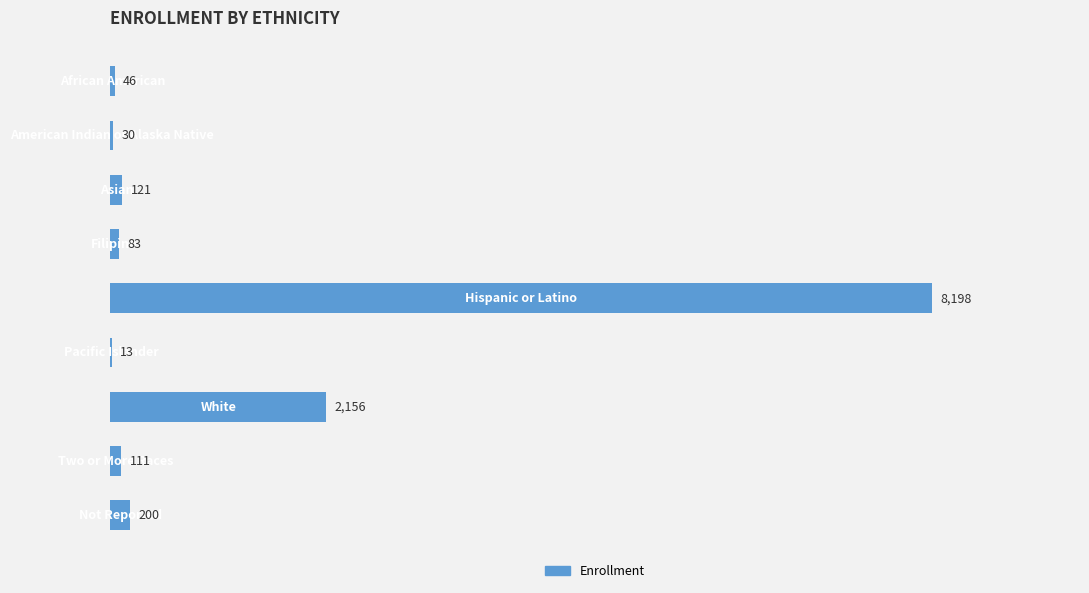

What is the sum of all values?

10958